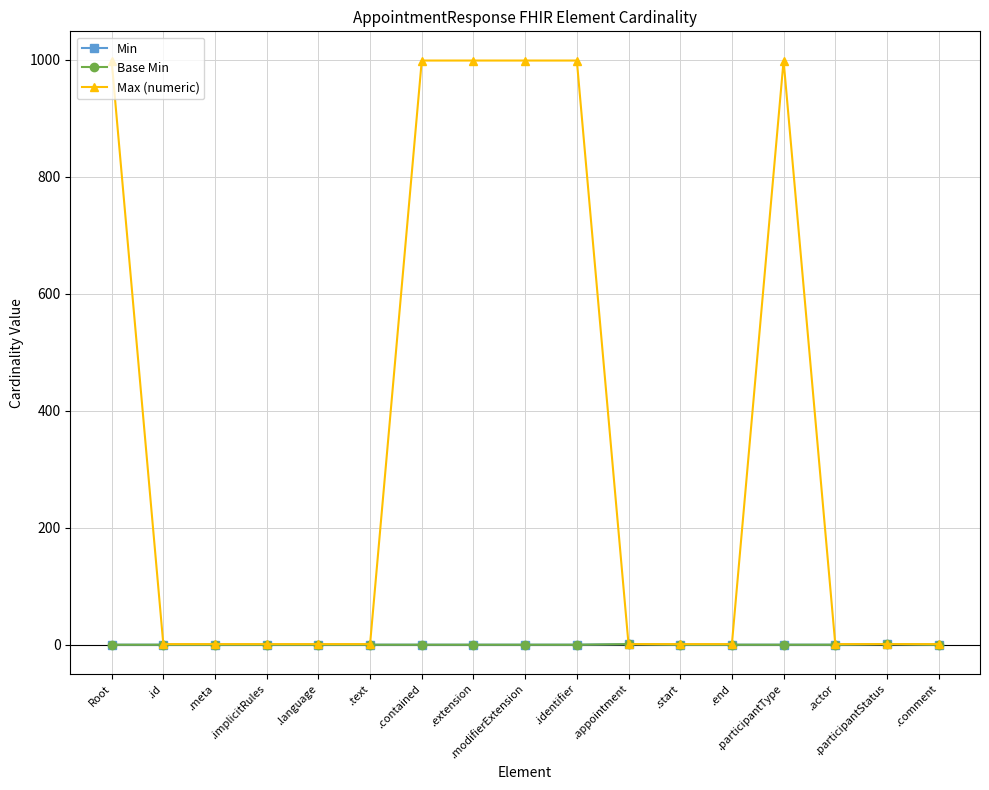

Which category has the lowest value in the Max (numeric) series?

.id